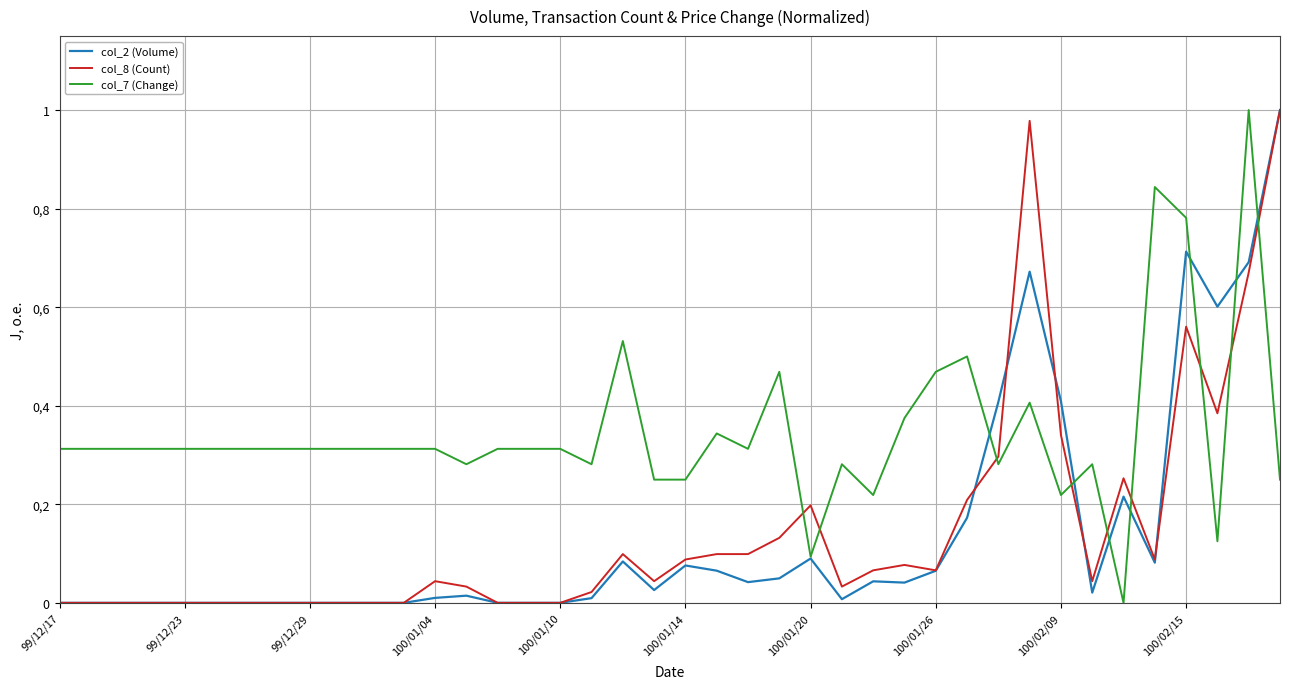

What is the maximum value for col_7 (Change)?

1.0